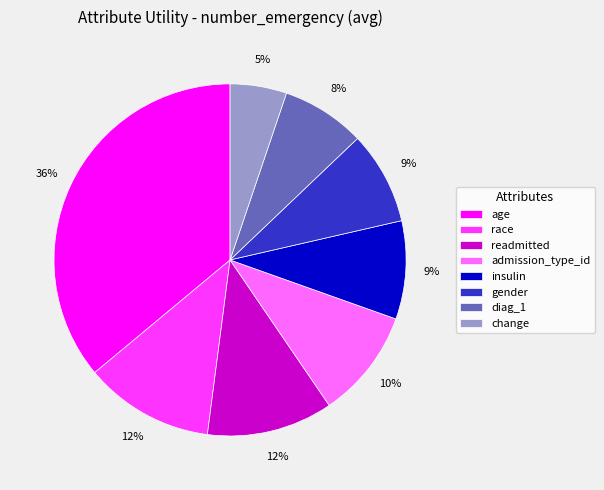

Combined, do readmitted and age account for over 50%?

No